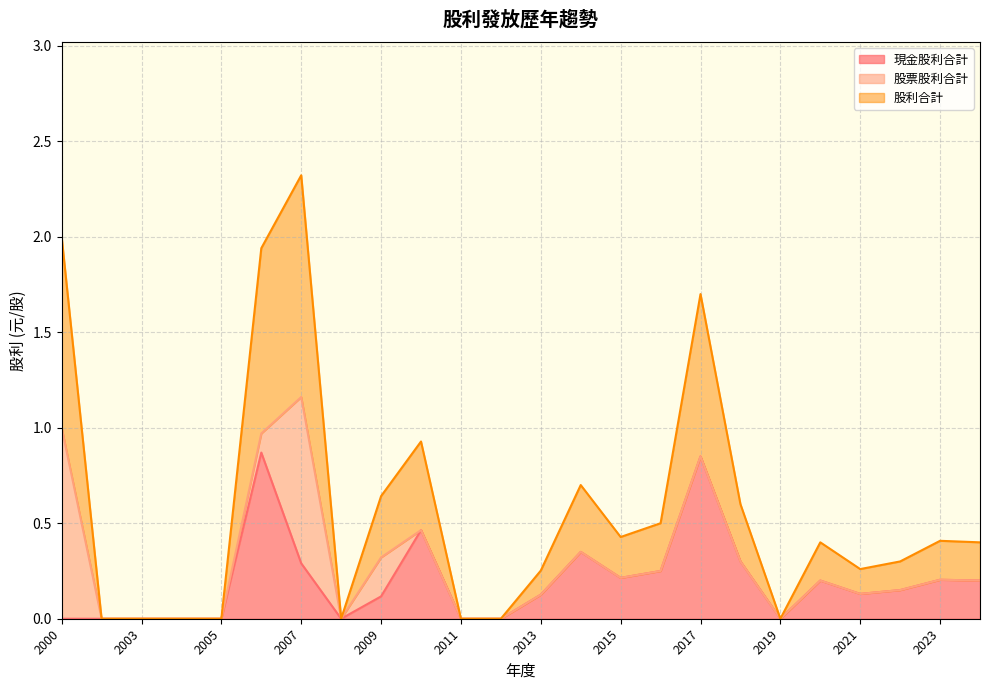

What is the difference between the maximum and minimum values in the 股票股利合計 series?

1.0